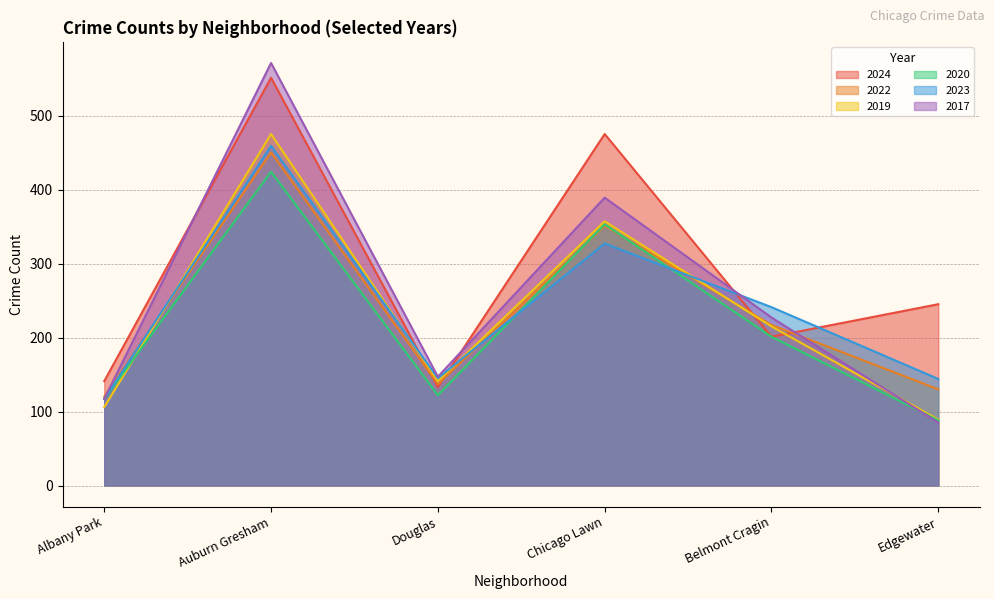

Which label corresponds to the smallest value in the chart?

Edgewater